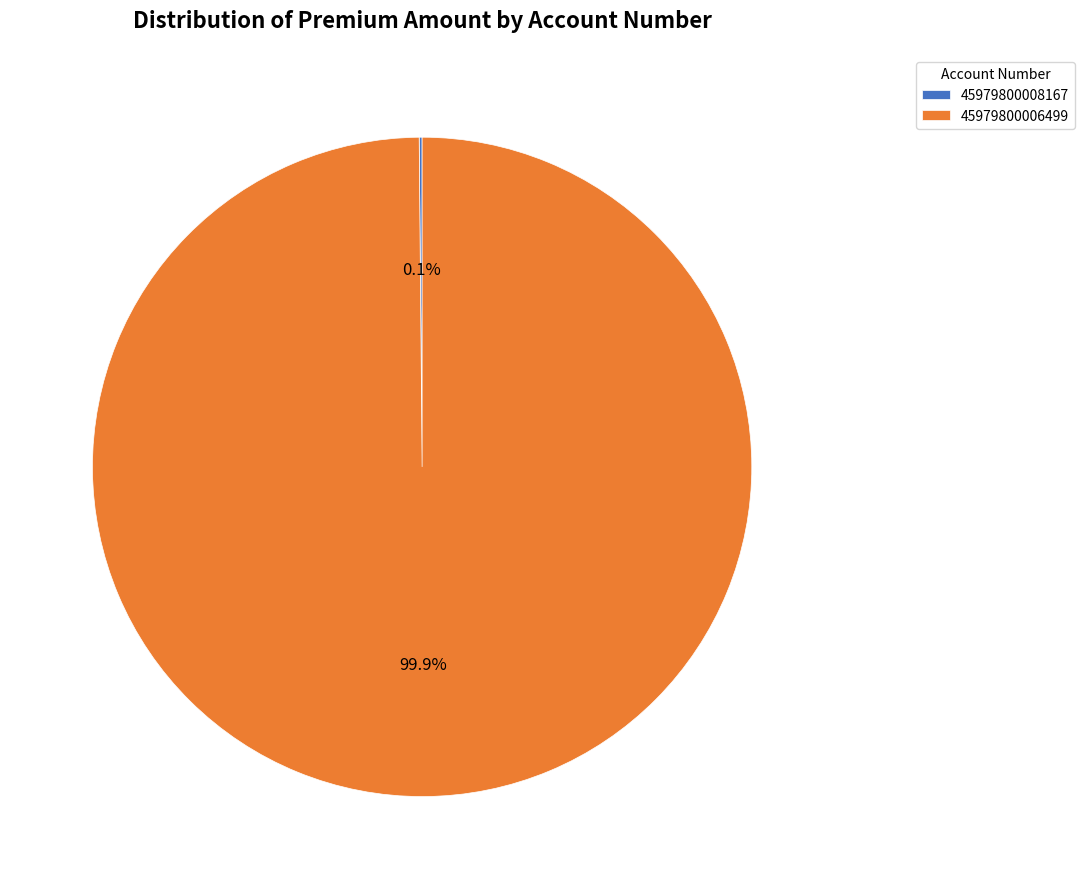

Which category has the biggest portion of the pie?

45979800006499